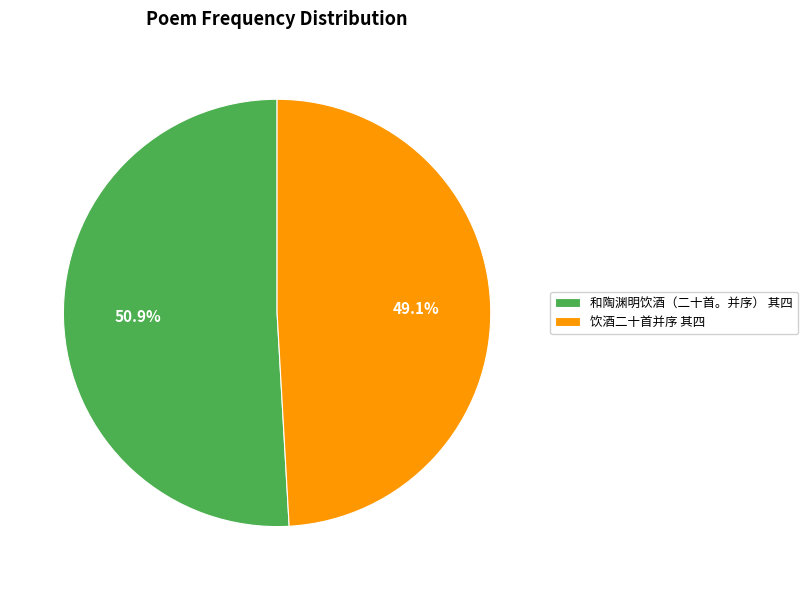

Combined, what portion of the pie is 饮酒二十首并序 其四 and 和陶渊明饮酒（二十首。并序） 其四?

100.0%